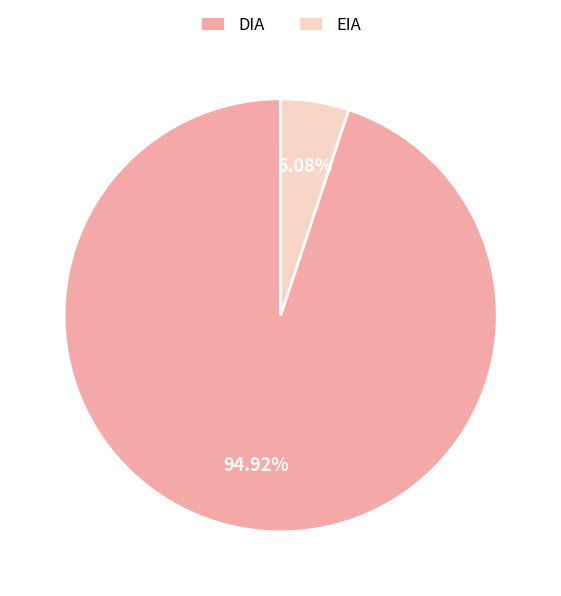

Is the sum of EIA and DIA greater than half?

Yes